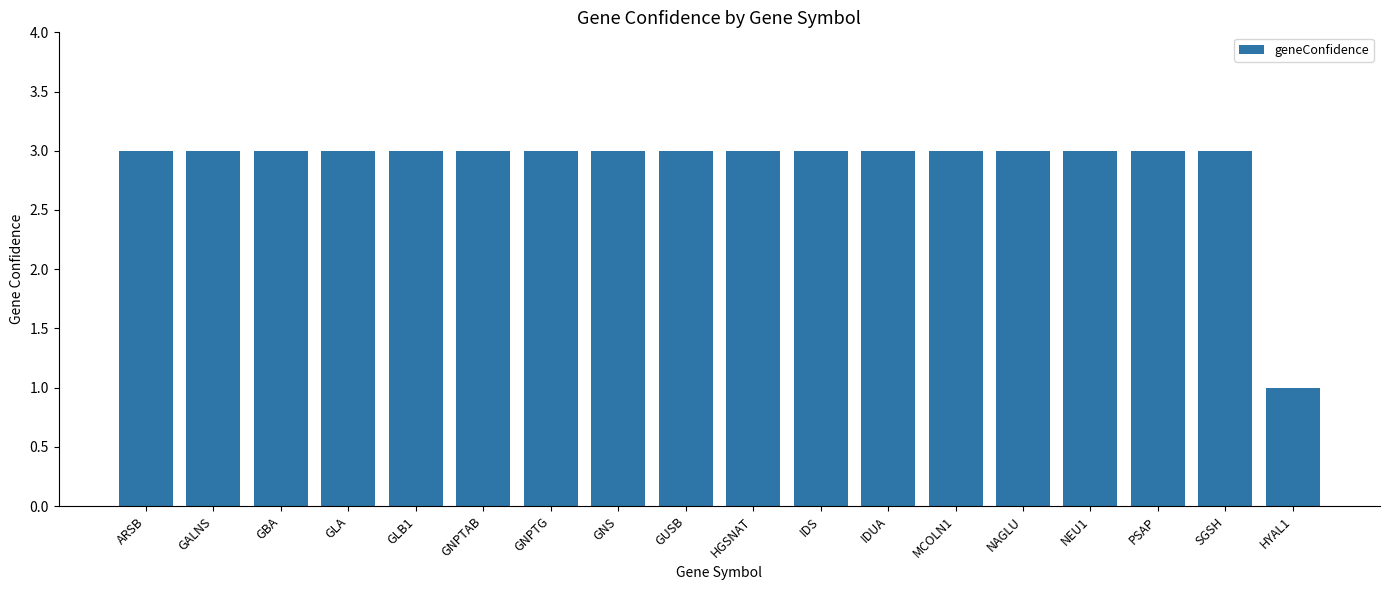

At which category does the chart reach its minimum across all series?

HYAL1